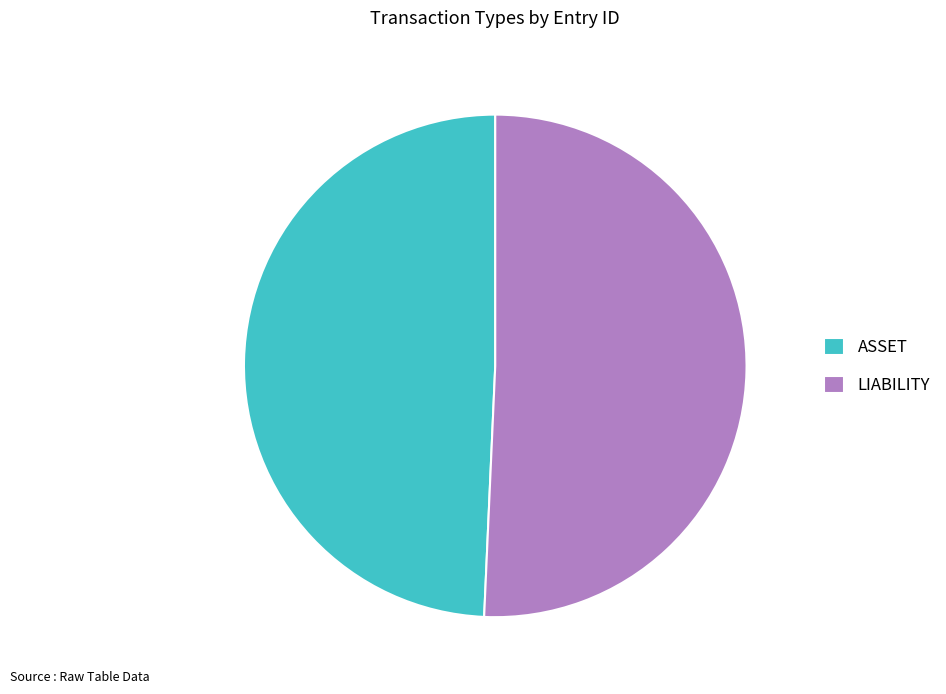

Which slice is the largest?

LIABILITY